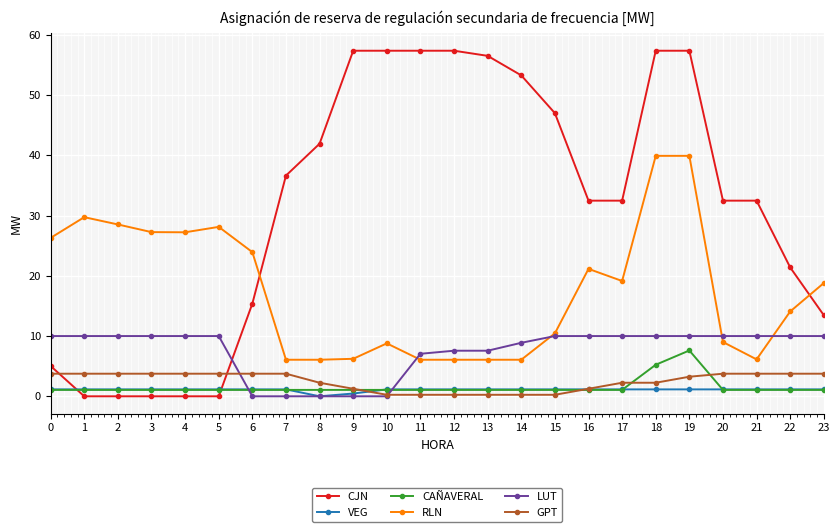

Which series has the largest range (max minus min)?

CJN